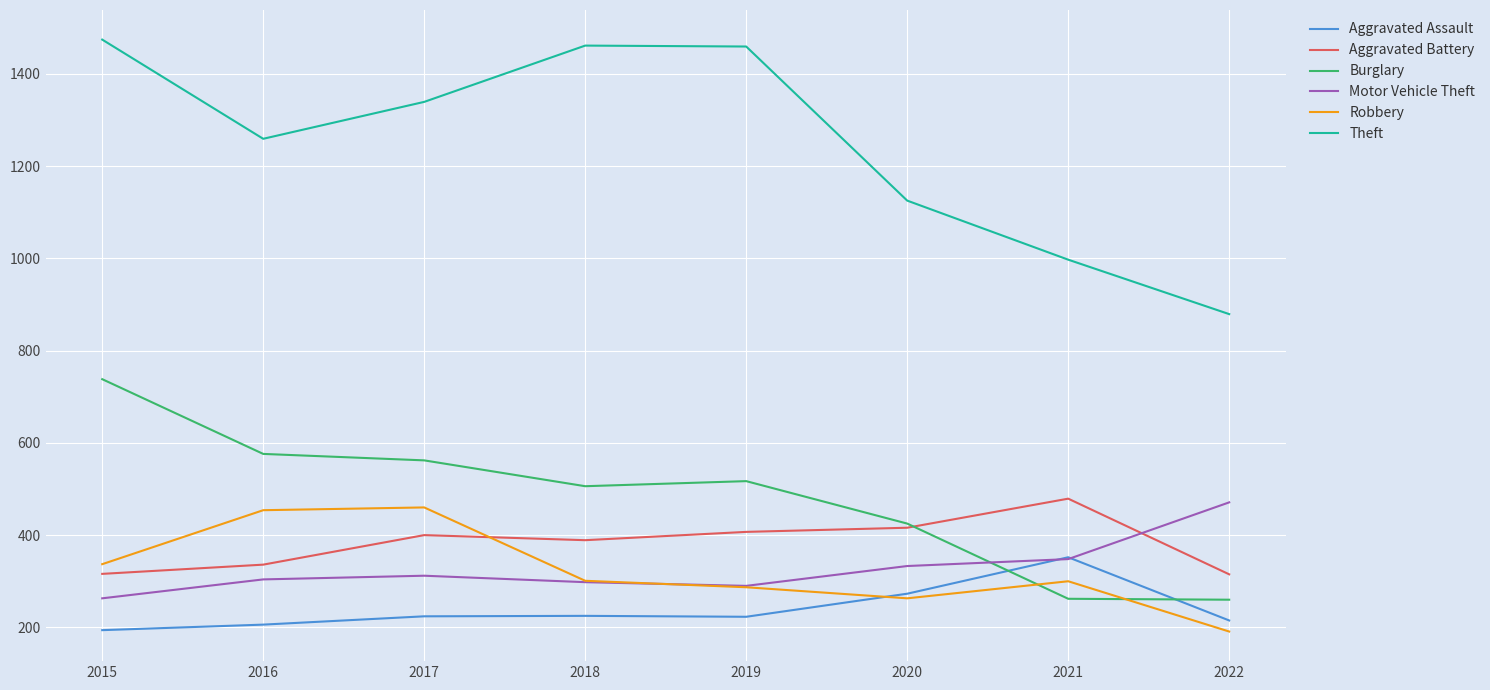

Which series changed the most between 2017 and 2019?

Robbery